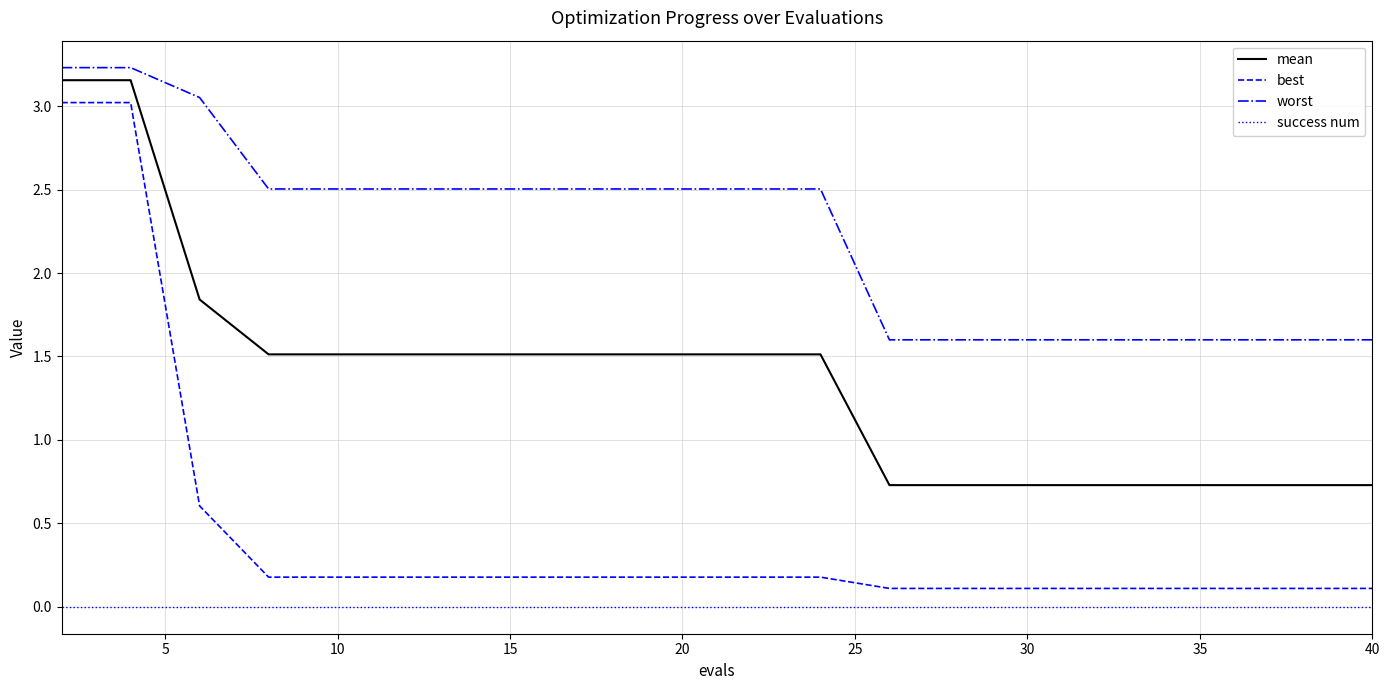

At how many categories does at least one series exceed 2?

12